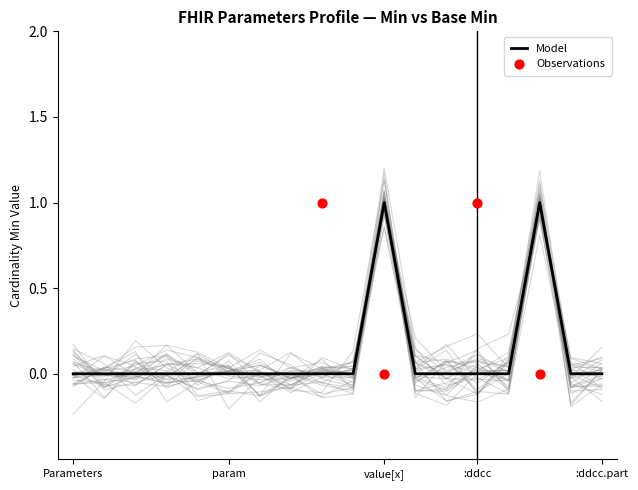

Between Parameters.parameter.id and Parameters.implicitRules, which is larger?

Parameters.parameter.id